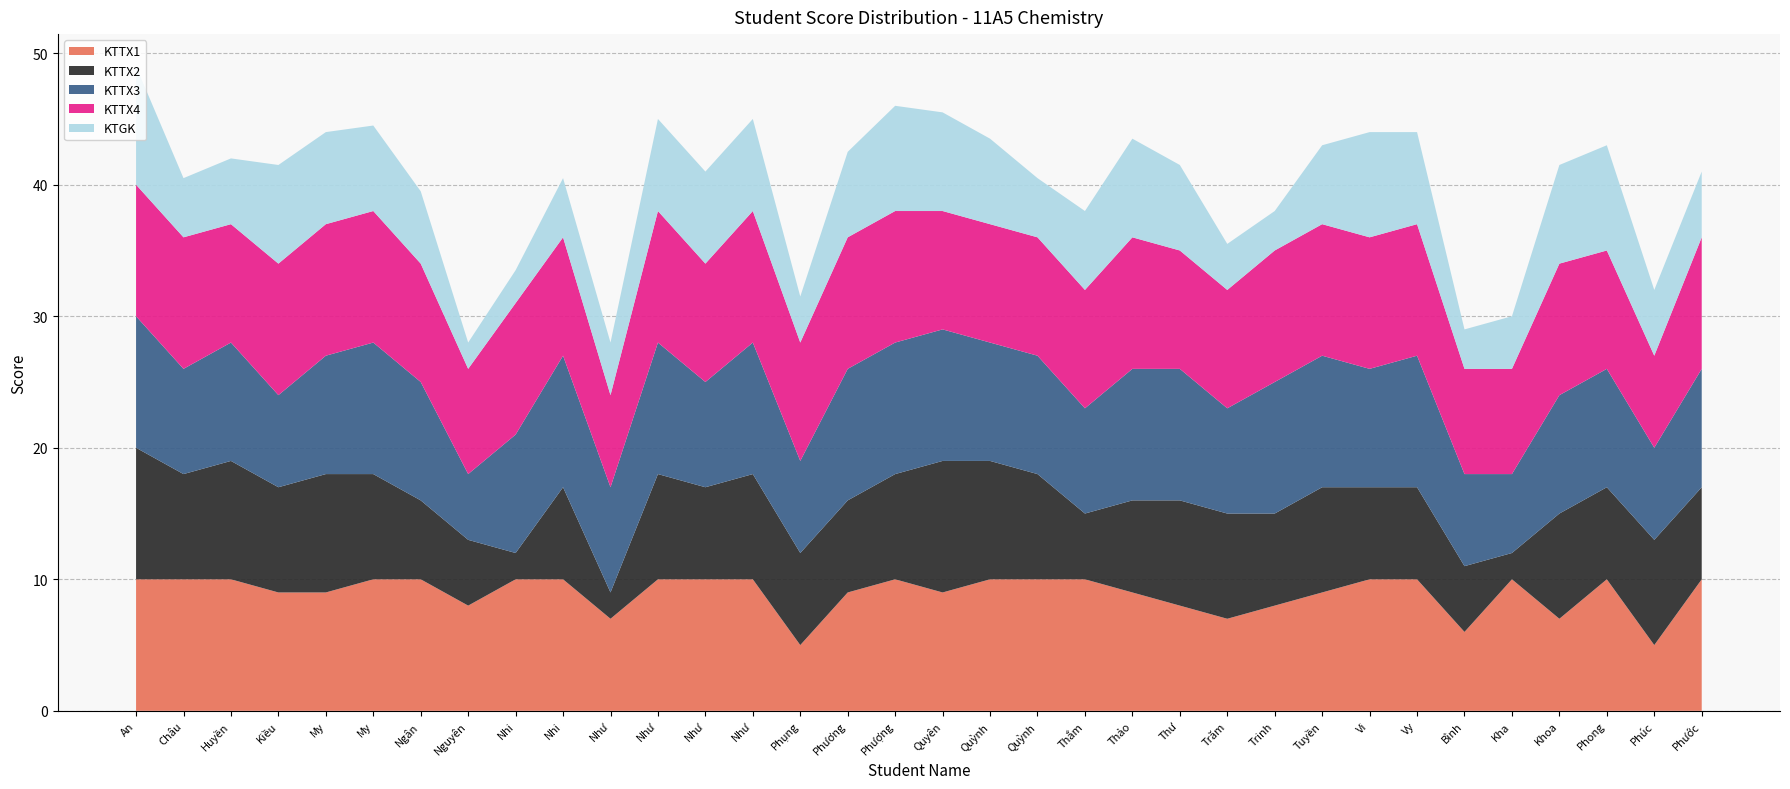

Reading left to right, transcribe all the data shown in this chart.

KTTX1: An=10.0	Châu=10.0	Huyền=10.0	Kiều=9.0	My=9.0	My=10.0	Ngân=10.0	Nguyên=8.0	Nhi=10.0	Nhi=10.0	Như=7.0	Như=10.0	Như=10.0	Như=10.0	Phụng=5.0	Phương=9.0	Phượng=10.0	Quyên=9.0	Quỳnh=10.0	Quỳnh=10.0	Thắm=10.0	Thảo=9.0	Thư=8.0	Trăm=7.0	Trinh=8.0	Tuyền=9.0	Vi=10.0	Vy=10.0	Bình=6.0	Kha=10.0	Khoa=7.0	Phong=10.0	Phúc=5.0	Phước=10.0
KTTX2: An=10.0	Châu=8.0	Huyền=9.0	Kiều=8.0	My=9.0	My=8.0	Ngân=6.0	Nguyên=5.0	Nhi=2.0	Nhi=7.0	Như=2.0	Như=8.0	Như=7.0	Như=8.0	Phụng=7.0	Phương=7.0	Phượng=8.0	Quyên=10.0	Quỳnh=9.0	Quỳnh=8.0	Thắm=5.0	Thảo=7.0	Thư=8.0	Trăm=8.0	Trinh=7.0	Tuyền=8.0	Vi=7.0	Vy=7.0	Bình=5.0	Kha=2.0	Khoa=8.0	Phong=7.0	Phúc=8.0	Phước=7.0
KTTX3: An=10.0	Châu=8.0	Huyền=9.0	Kiều=7.0	My=9.0	My=10.0	Ngân=9.0	Nguyên=5.0	Nhi=9.0	Nhi=10.0	Như=8.0	Như=10.0	Như=8.0	Như=10.0	Phụng=7.0	Phương=10.0	Phượng=10.0	Quyên=10.0	Quỳnh=9.0	Quỳnh=9.0	Thắm=8.0	Thảo=10.0	Thư=10.0	Trăm=8.0	Trinh=10.0	Tuyền=10.0	Vi=9.0	Vy=10.0	Bình=7.0	Kha=6.0	Khoa=9.0	Phong=9.0	Phúc=7.0	Phước=9.0
KTTX4: An=10.0	Châu=10.0	Huyền=9.0	Kiều=10.0	My=10.0	My=10.0	Ngân=9.0	Nguyên=8.0	Nhi=10.0	Nhi=9.0	Như=7.0	Như=10.0	Như=9.0	Như=10.0	Phụng=9.0	Phương=10.0	Phượng=10.0	Quyên=9.0	Quỳnh=9.0	Quỳnh=9.0	Thắm=9.0	Thảo=10.0	Thư=9.0	Trăm=9.0	Trinh=10.0	Tuyền=10.0	Vi=10.0	Vy=10.0	Bình=8.0	Kha=8.0	Khoa=10.0	Phong=9.0	Phúc=7.0	Phước=10.0
KTGK: An=9.0	Châu=4.5	Huyền=5.0	Kiều=7.5	My=7.0	My=6.5	Ngân=5.5	Nguyên=2.0	Nhi=2.5	Nhi=4.5	Như=4.0	Như=7.0	Như=7.0	Như=7.0	Phụng=3.5	Phương=6.5	Phượng=8.0	Quyên=7.5	Quỳnh=6.5	Quỳnh=4.5	Thắm=6.0	Thảo=7.5	Thư=6.5	Trăm=3.5	Trinh=3.0	Tuyền=6.0	Vi=8.0	Vy=7.0	Bình=3.0	Kha=4.0	Khoa=7.5	Phong=8.0	Phúc=5.0	Phước=5.0